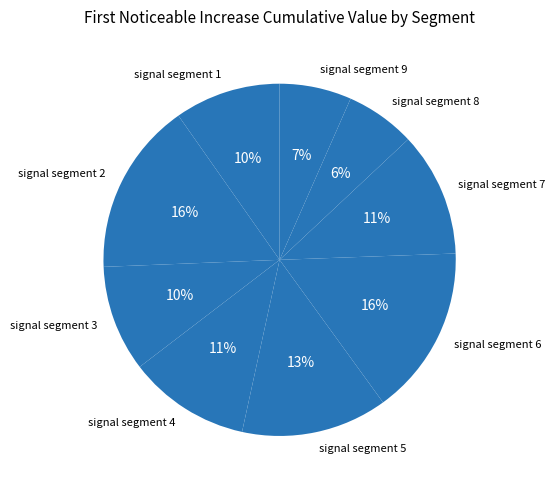

To the nearest percent, what percentage of the pie is signal segment 3?

10%